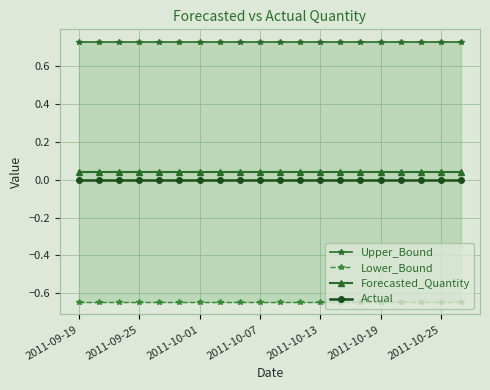

At how many categories does at least one series exceed 0?

20